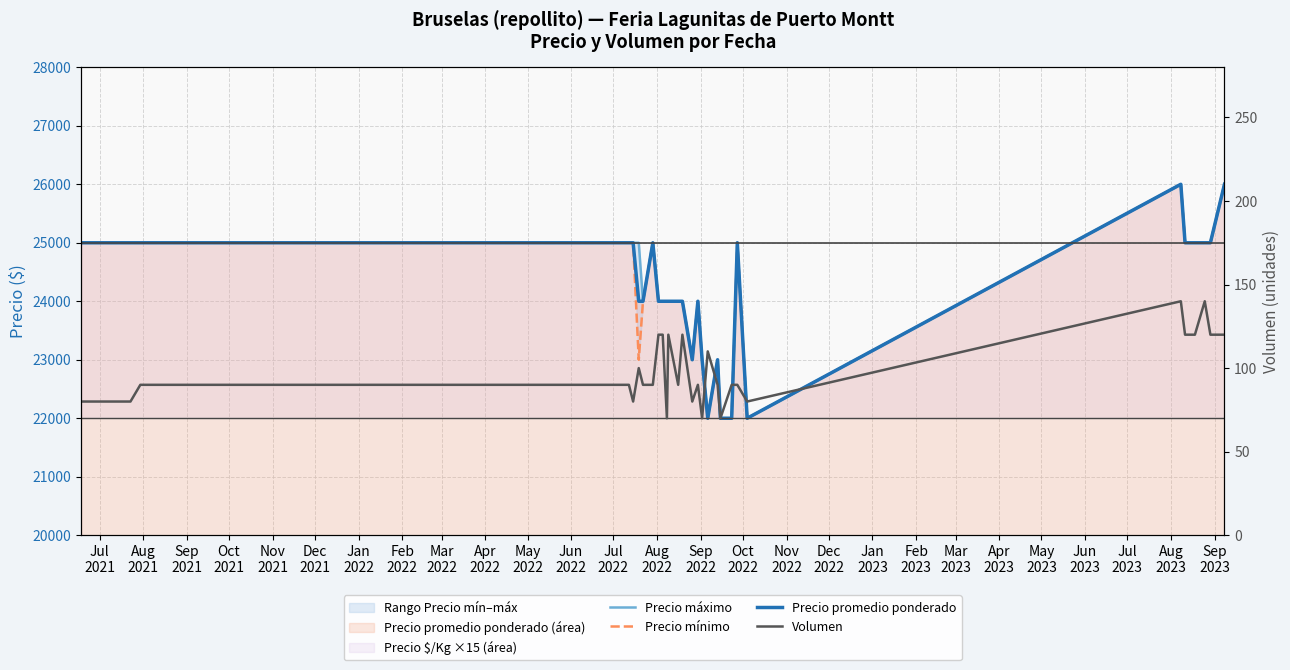

Reading left to right, list all the values displayed in this chart.

Precio máximo: 25000	25000	25000	25000	25000	25000	25000	25000	25000	24000	25000	24000	24000	24000	24000	24000	24000	23000	24000	23000	22000	23000	22000	22000	25000	22000	26000	25000	25000	25000	25000	26000
Precio mínimo: 25000	25000	25000	25000	25000	25000	25000	25000	23000	24000	25000	24000	24000	24000	24000	24000	24000	23000	24000	23000	22000	23000	22000	22000	25000	22000	26000	25000	25000	25000	25000	26000
Precio promedio ponderado: 25000	25000	25000	25000	25000	25000	25000	25000	24000	24000	25000	24000	24000	24000	24000	24000	24000	23000	24000	23000	22000	23000	22000	22000	25000	22000	26000	25000	25000	25000	25000	26000
Volumen: 80	80	90	90	90	90	90	80	100	90	90	120	120	70	120	90	120	80	90	70	110	90	70	90	90	80	140	120	120	140	120	120